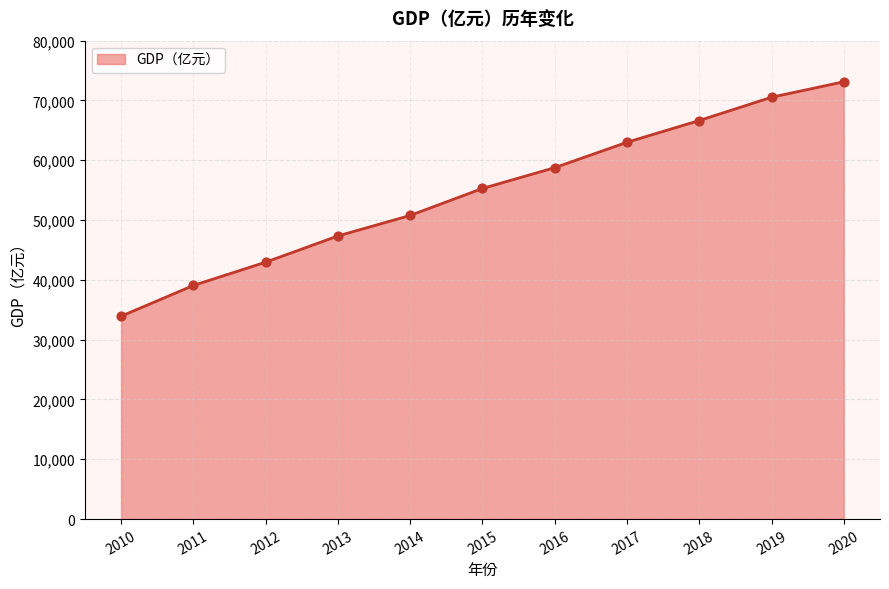

Which has a higher value, 2014 or 2010?

2014